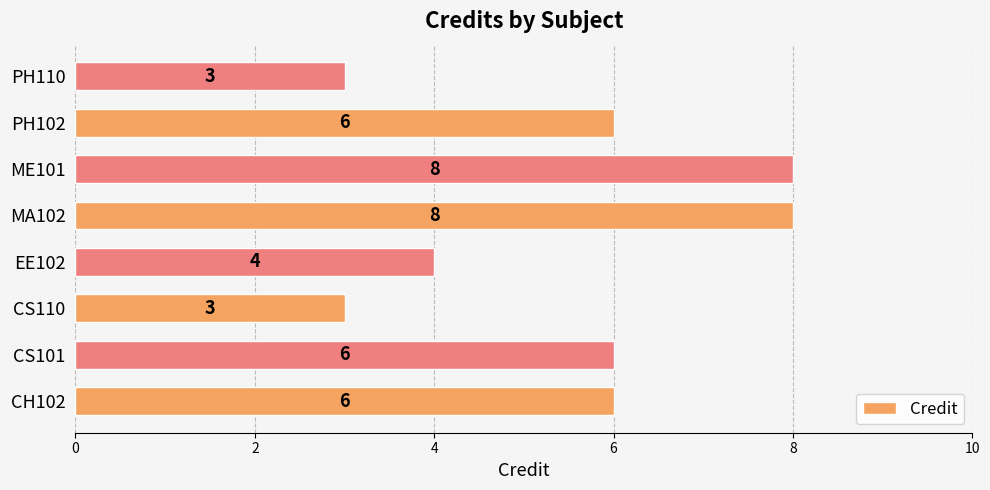

What is the change in value from CH102 to ME101?

+2